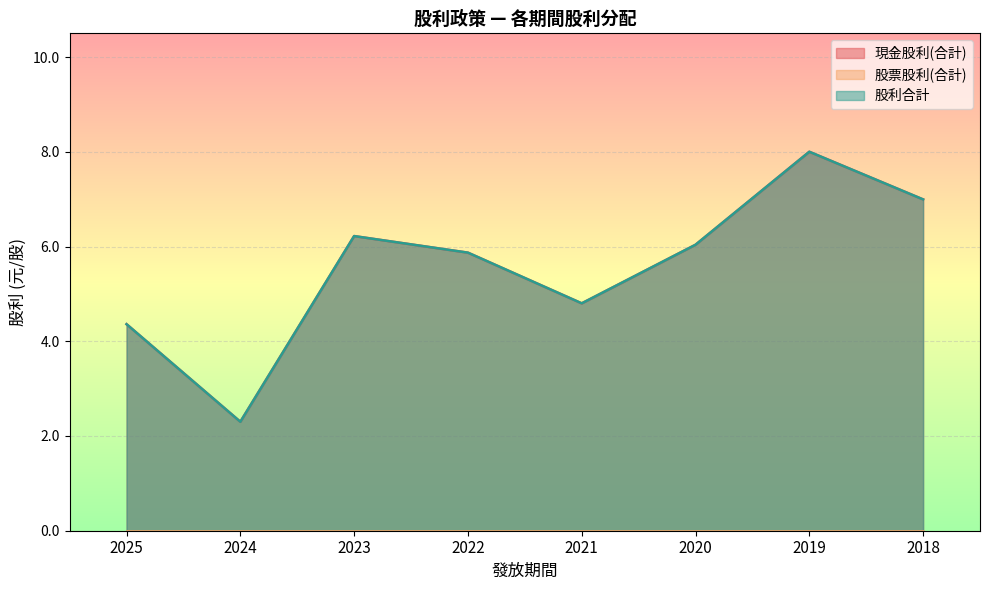

What is the difference between the maximum and minimum values in the 股利合計 series?

5.7